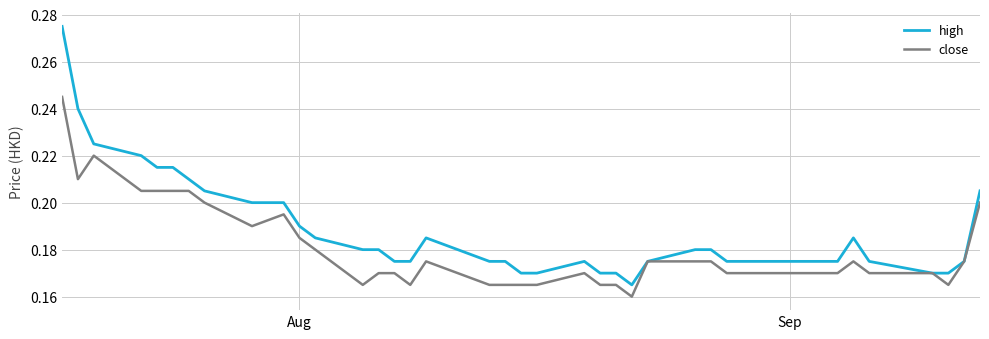

What is the sum of all high values?

7.3